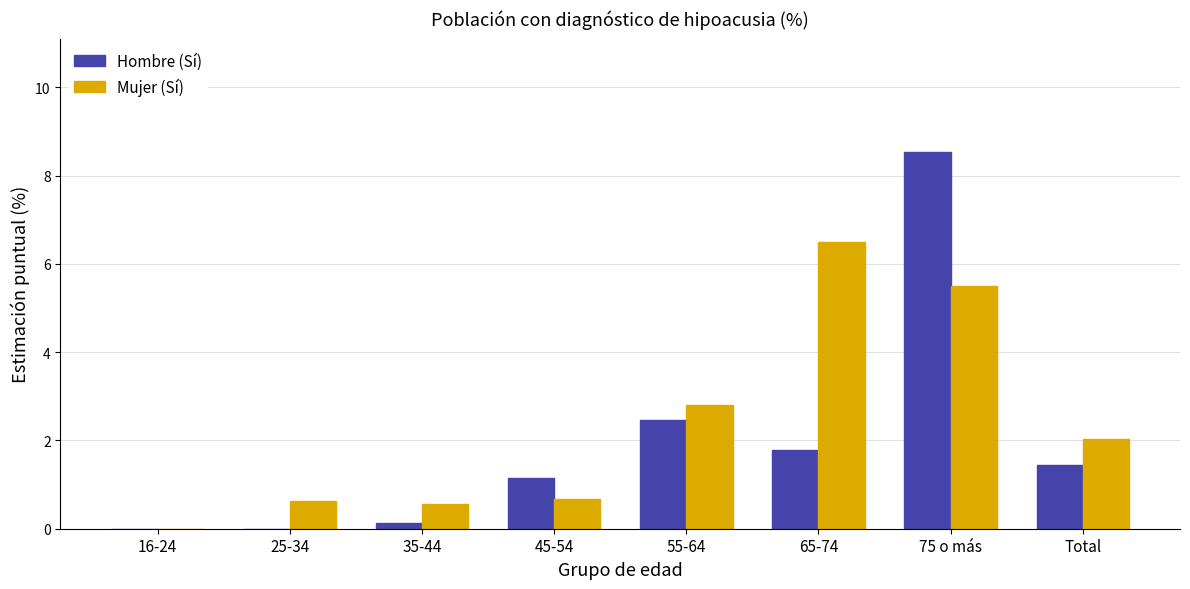

Is it true that Hombre (Sí) equals 1.8 at 65-74?

True